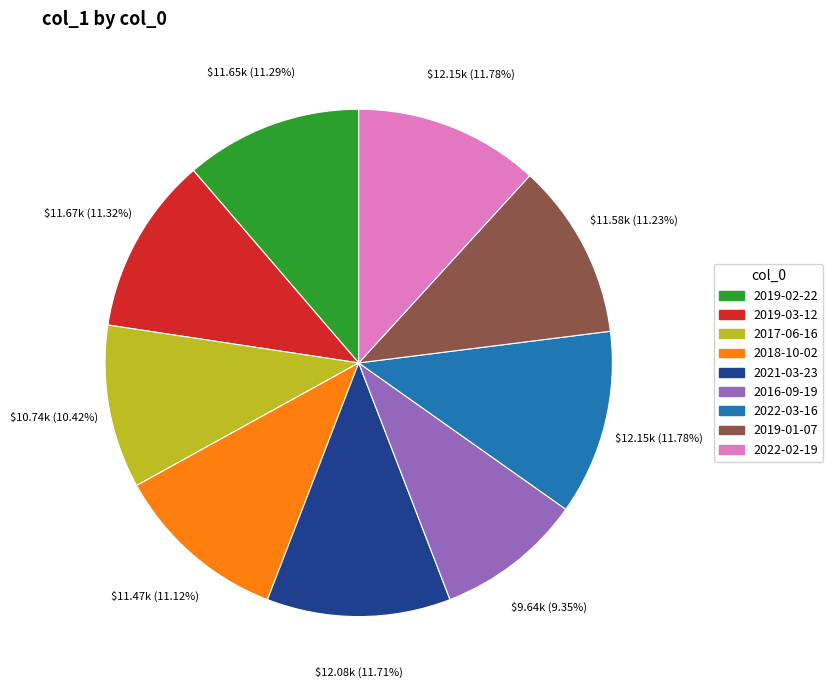

Which slice is the smallest?

2016-09-19